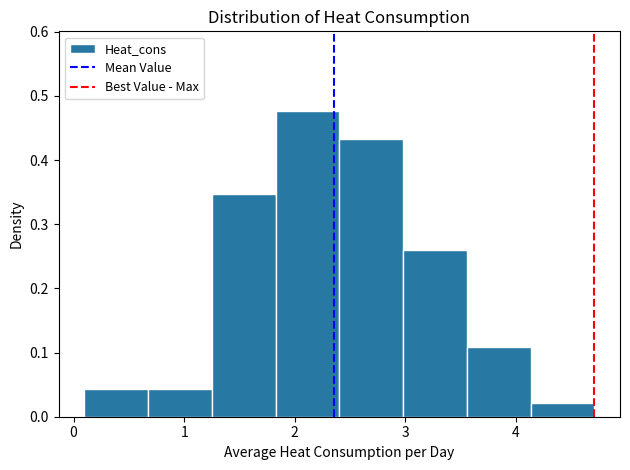

Over which range of the x-axis is the bar tallest?

1.8 to 2.4